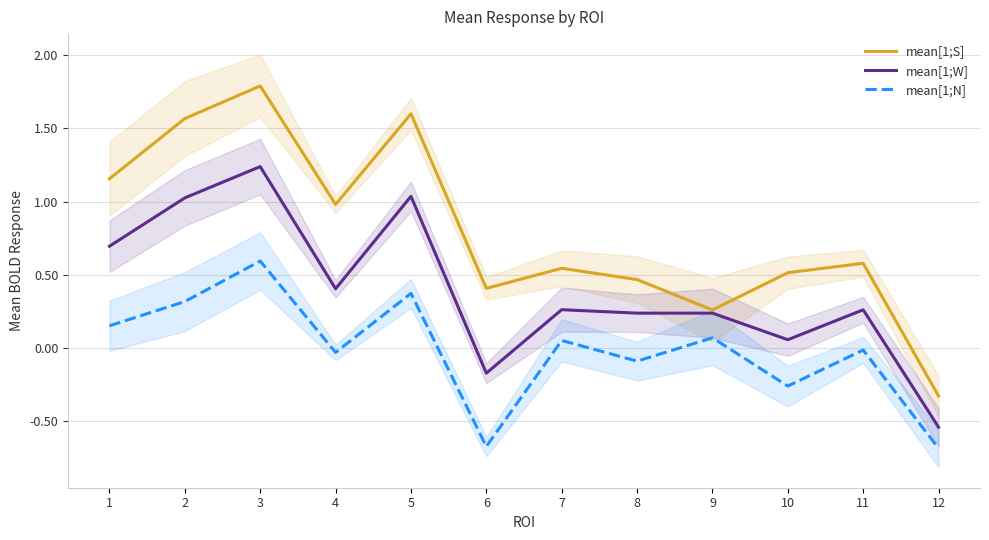

What is the difference between the maximum and minimum values in the mean[1;W] series?

1.8